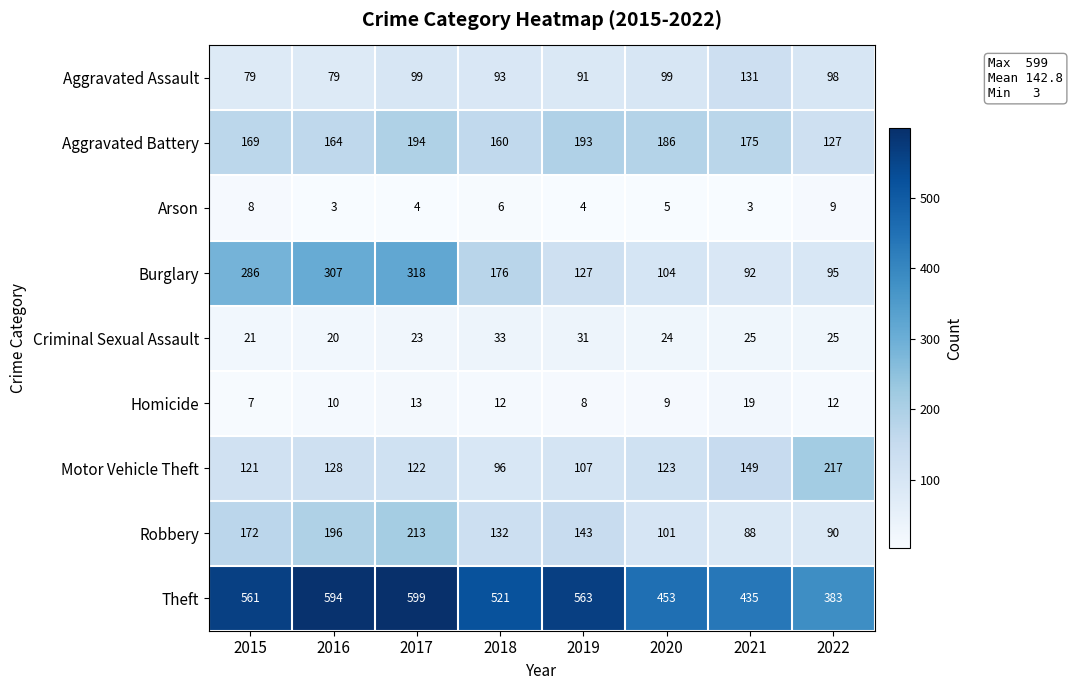

Which category has the highest value in the Burglary series?

2017